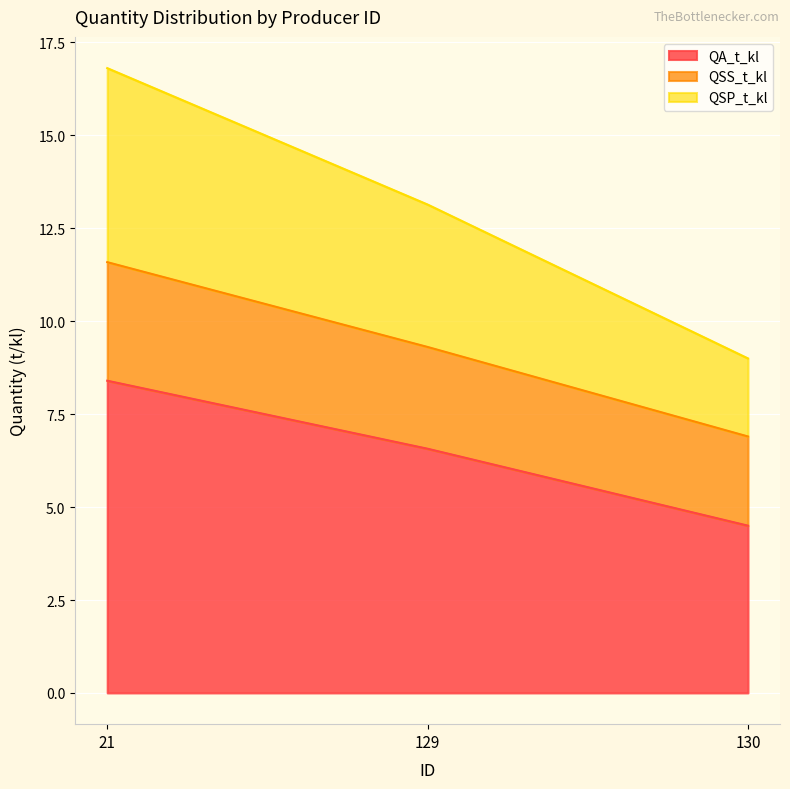

Does the chart display data point markers on the line(s)?

No